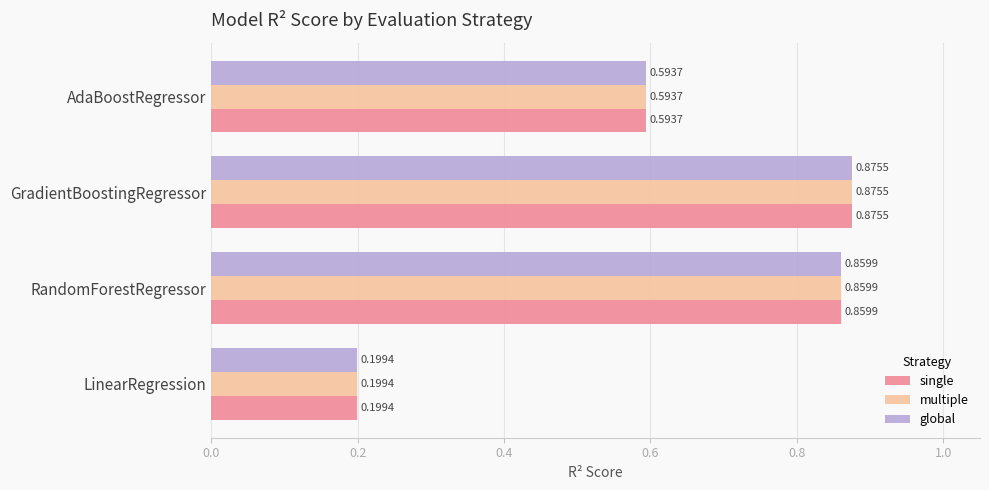

Rank the categories by global value from lowest to highest.

LinearRegression, AdaBoostRegressor, RandomForestRegressor, GradientBoostingRegressor